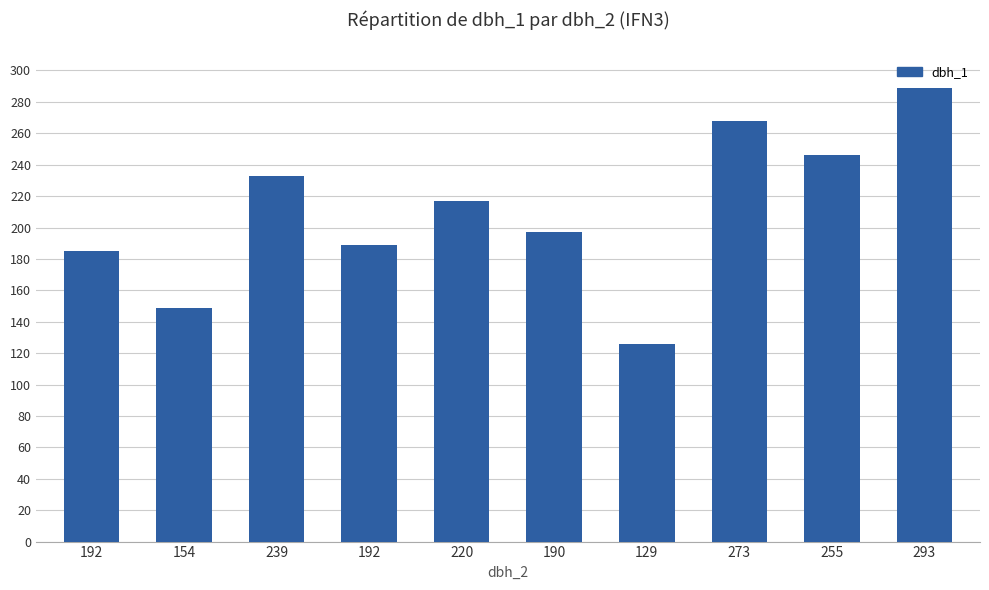

What is the ratio of the value at 129 to the value at 255?

0.5